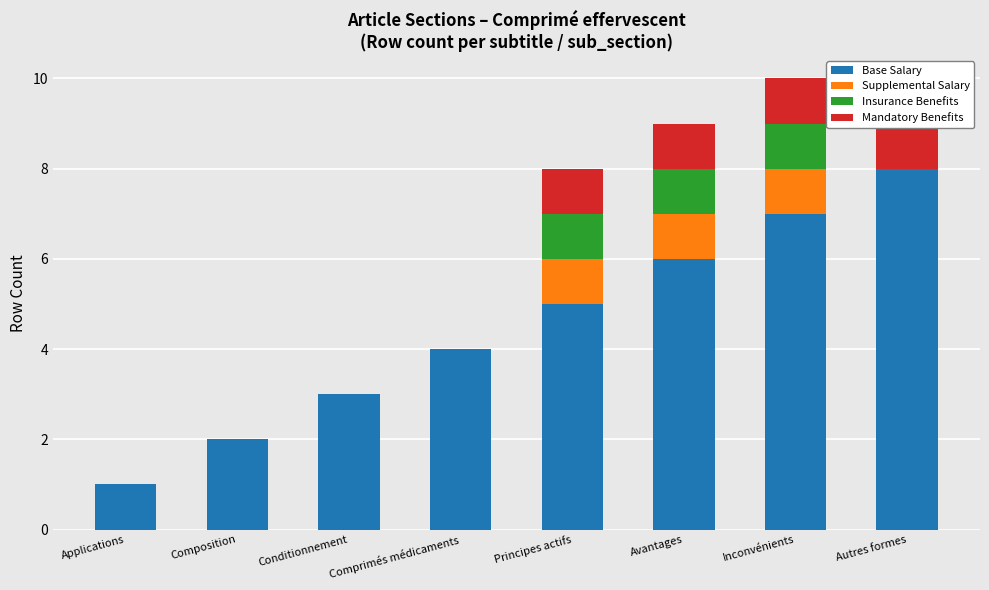

Count the Supplemental Salary values in the range 0 to 1.

8